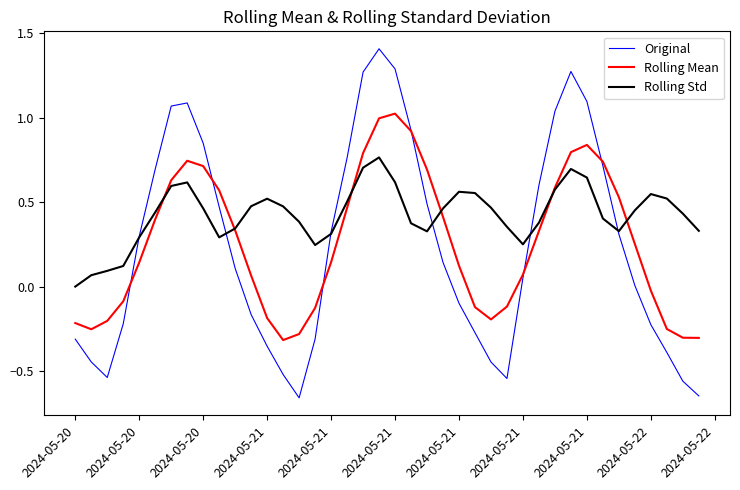

Which series has the widest spread of values?

Original